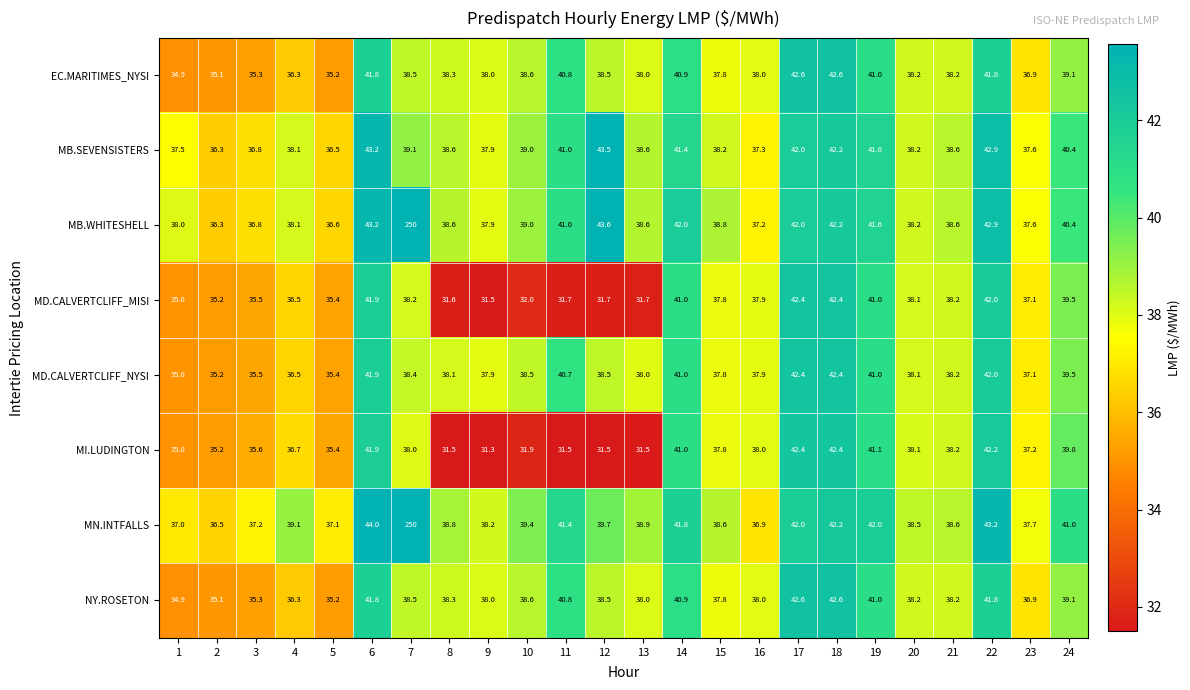

What is the difference between the maximum and minimum values in the MI.LUDINGTON series?

11.1